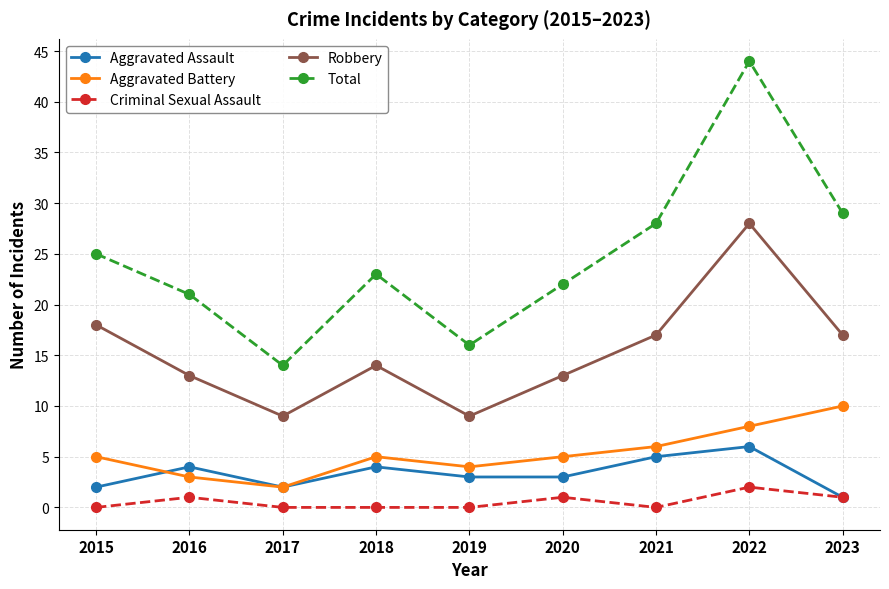

Which series changed the most between 2016 and 2017?

Total